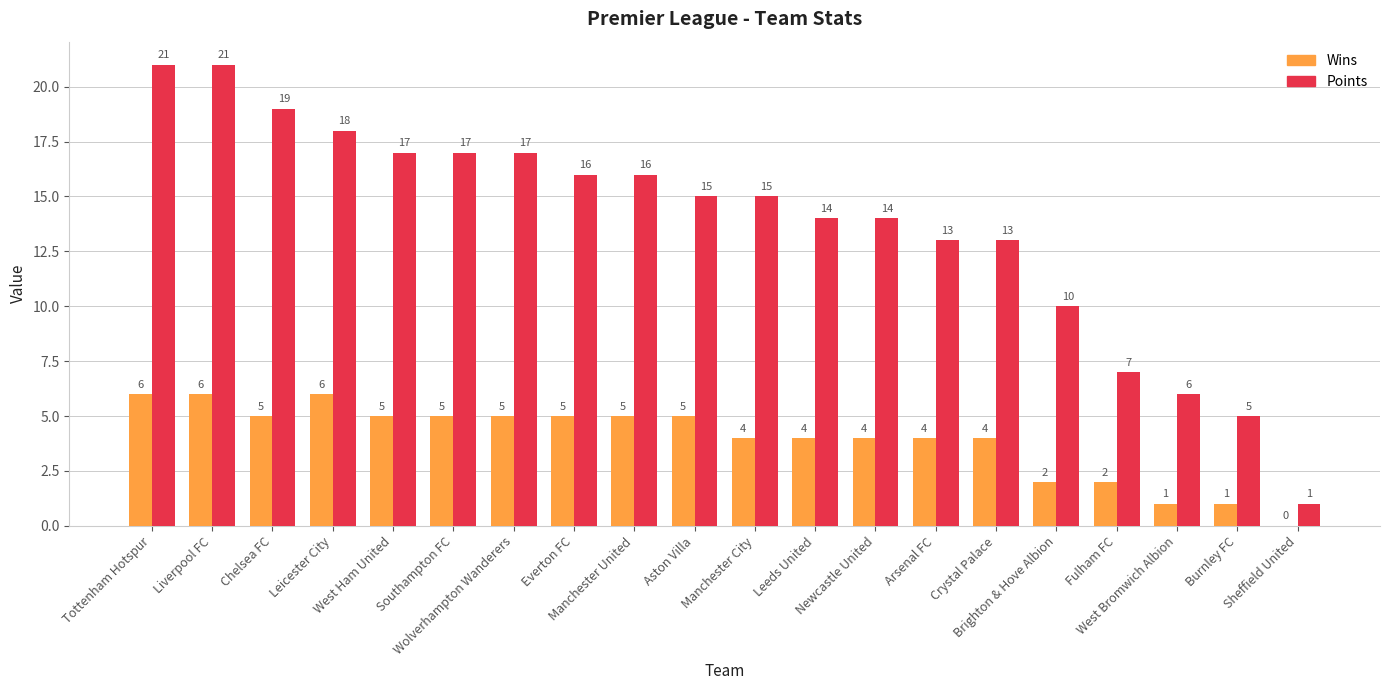

What is the highest value of the Wins series?

6